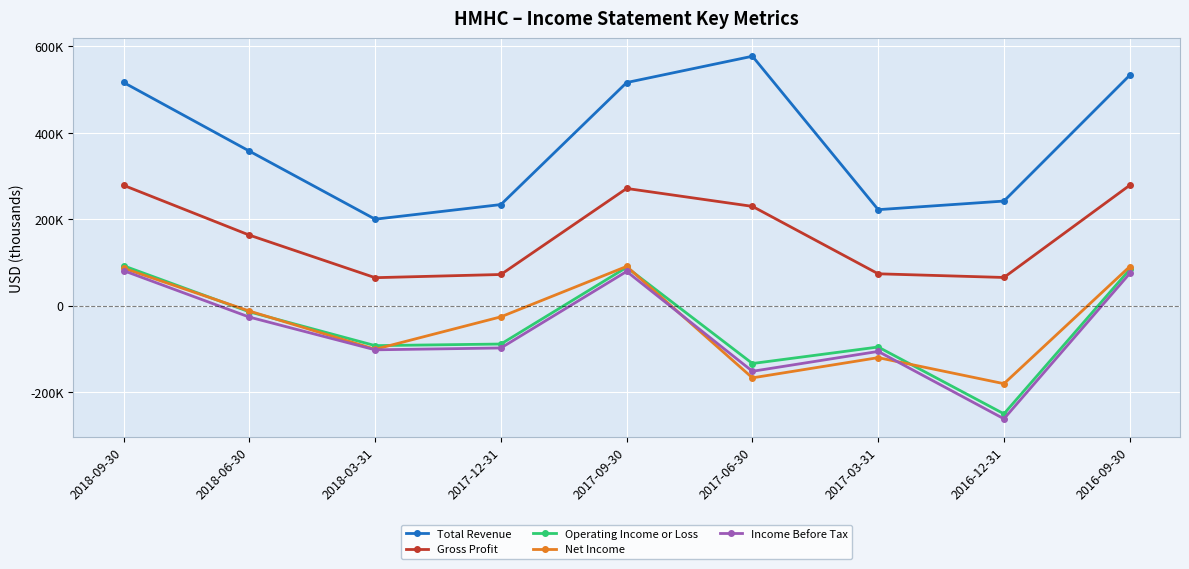

What value does the Income Before Tax series have at 2017-06-30, to the nearest 50?

-152300